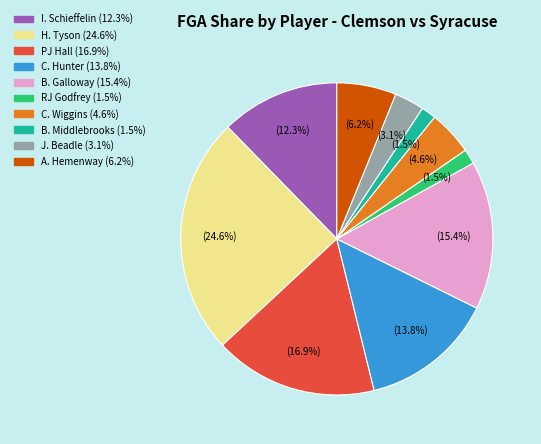

How many segments does this pie chart have?

10